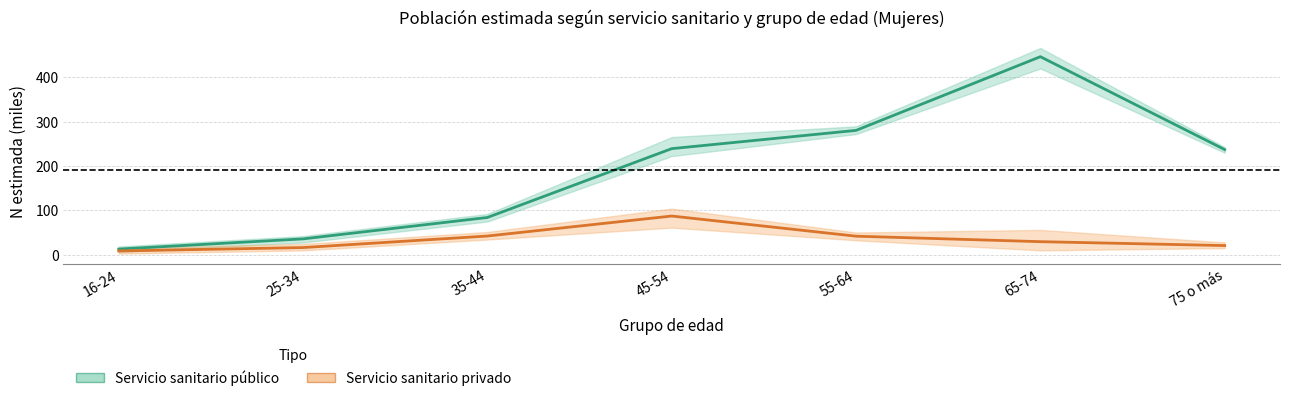

How many distinct data groups are displayed?

2